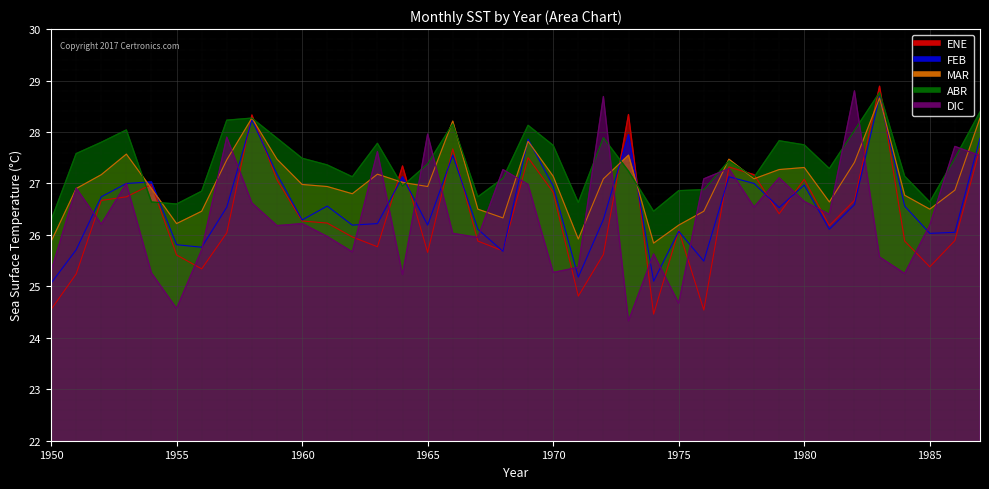

What are all the series names shown in the legend?

ENE, FEB, MAR, ABR, DIC